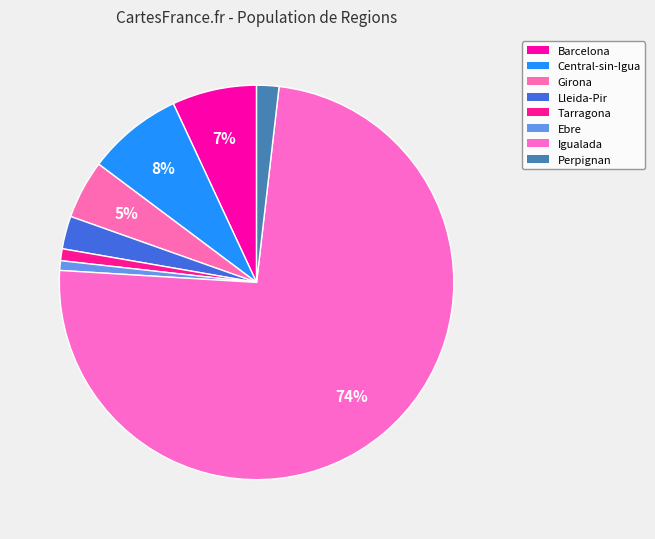

Is it true that Girona is 1% of the pie?

False